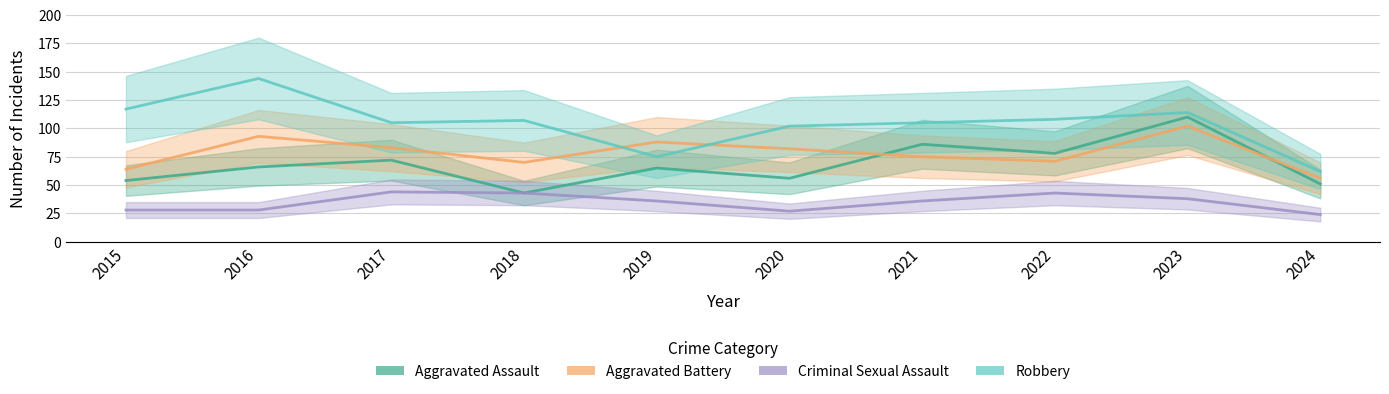

What is the difference between the highest and lowest values at 2019?

52